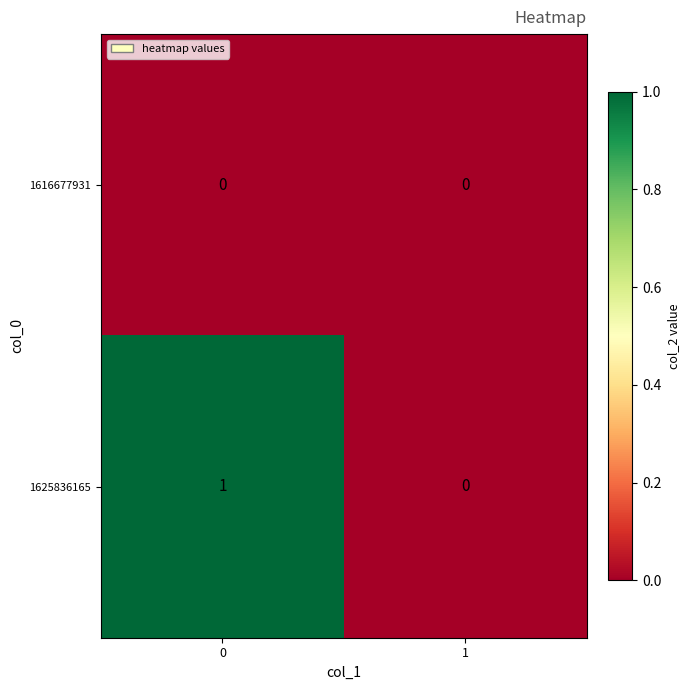

Between 0 and 1, which series saw the biggest shift?

1625836165